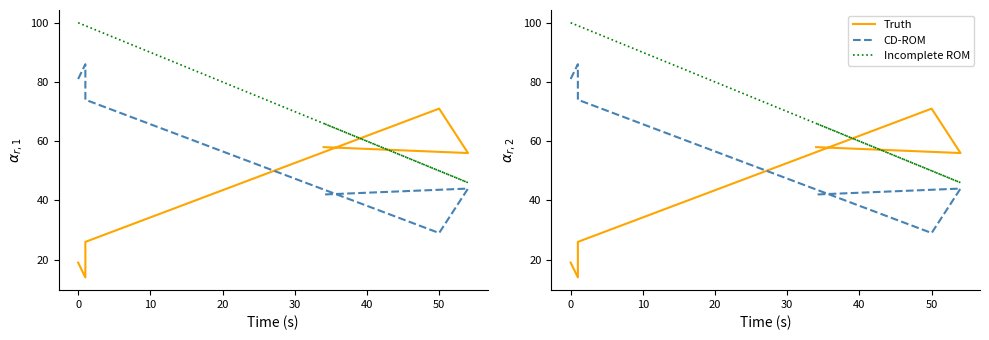

What is the average value of the Incomplete ROM series?

77